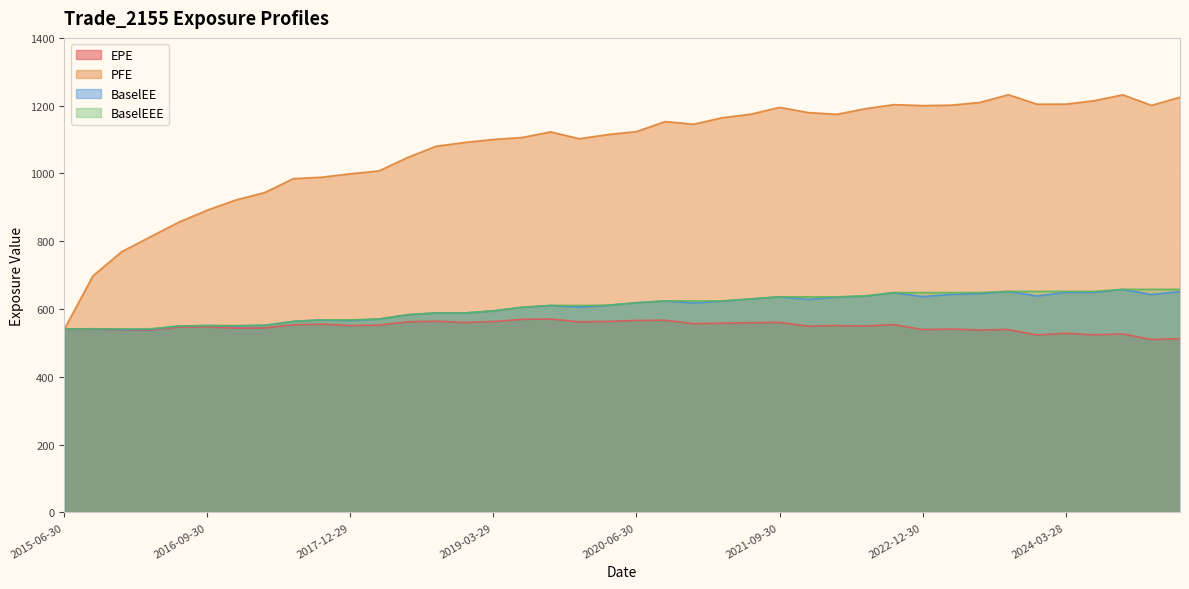

Where does the BaselEEE series first go above 618?

2020-06-30